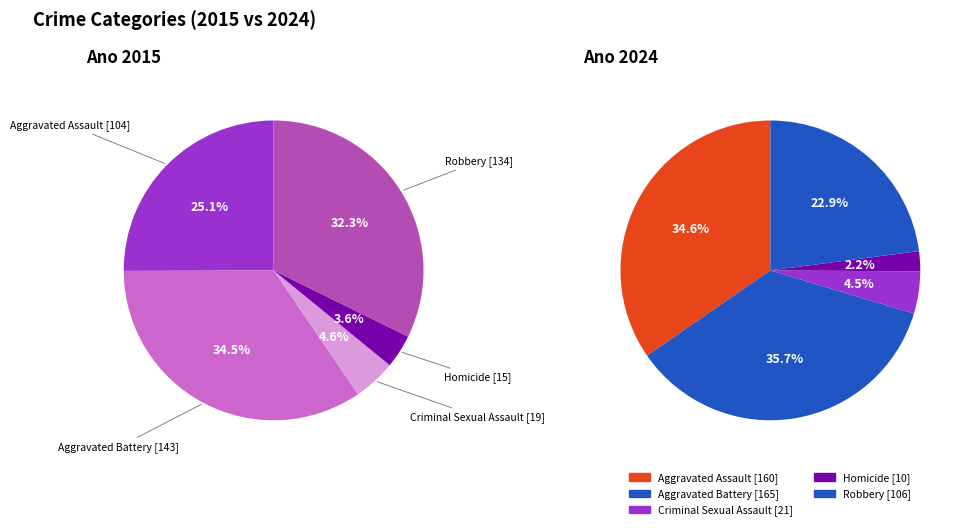

Which slice is the smallest?

Homicide